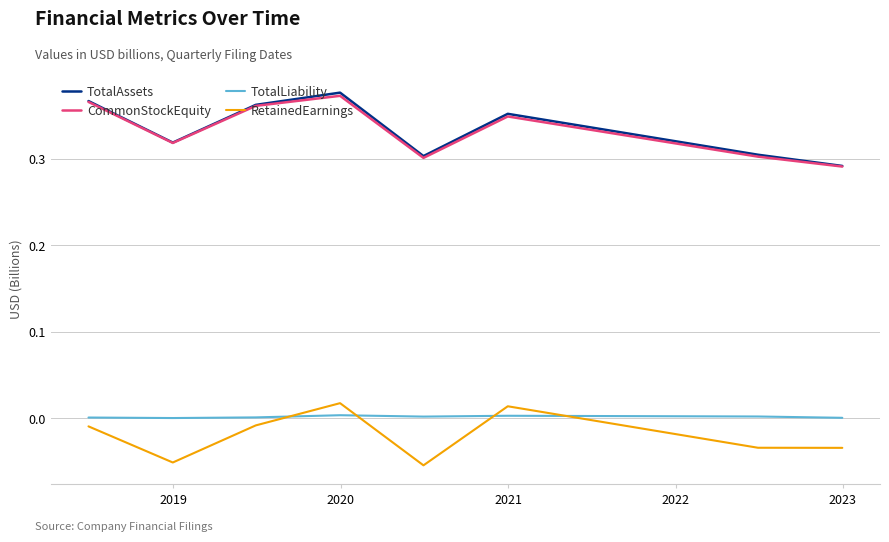

True or false: TotalAssets has more than 2 points higher than both neighbors.

False